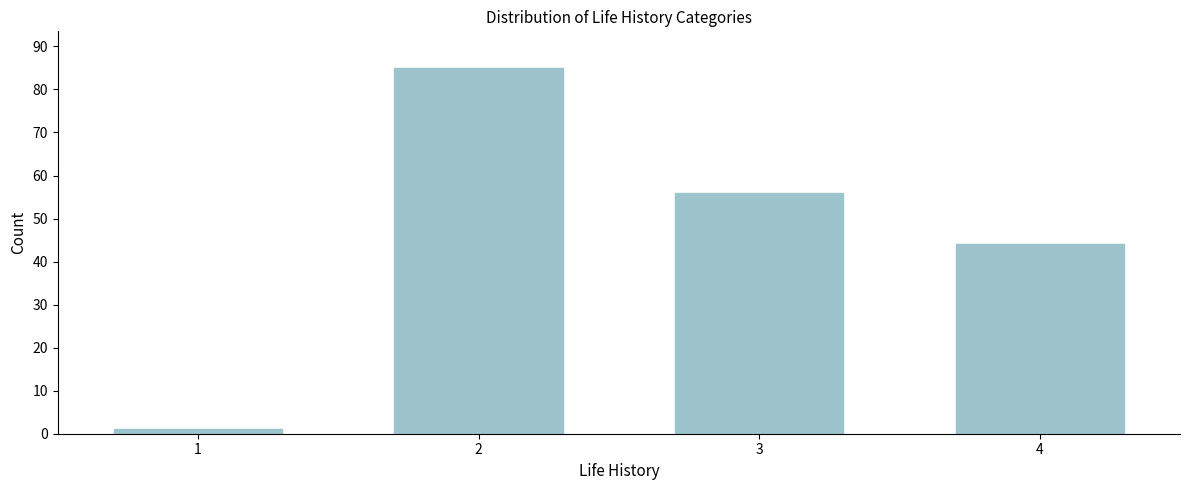

Reading left to right, what are all the values shown in this chart?

1	85	56	44